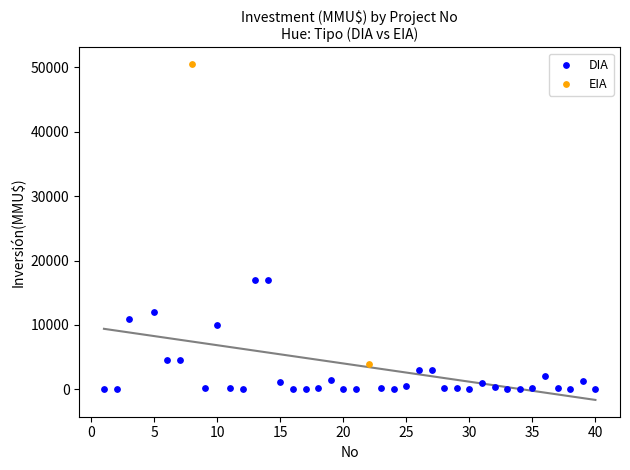

What are all the series names shown in the legend?

DIA, EIA